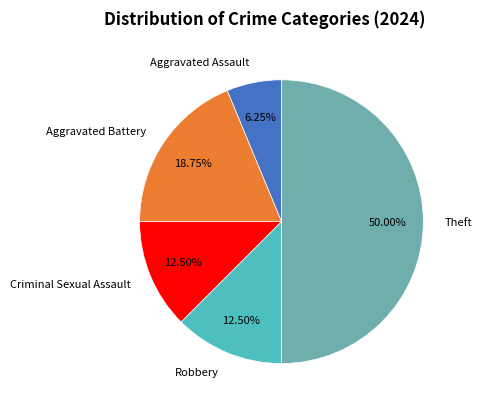

Does Aggravated Battery account for over 50% of the chart?

No